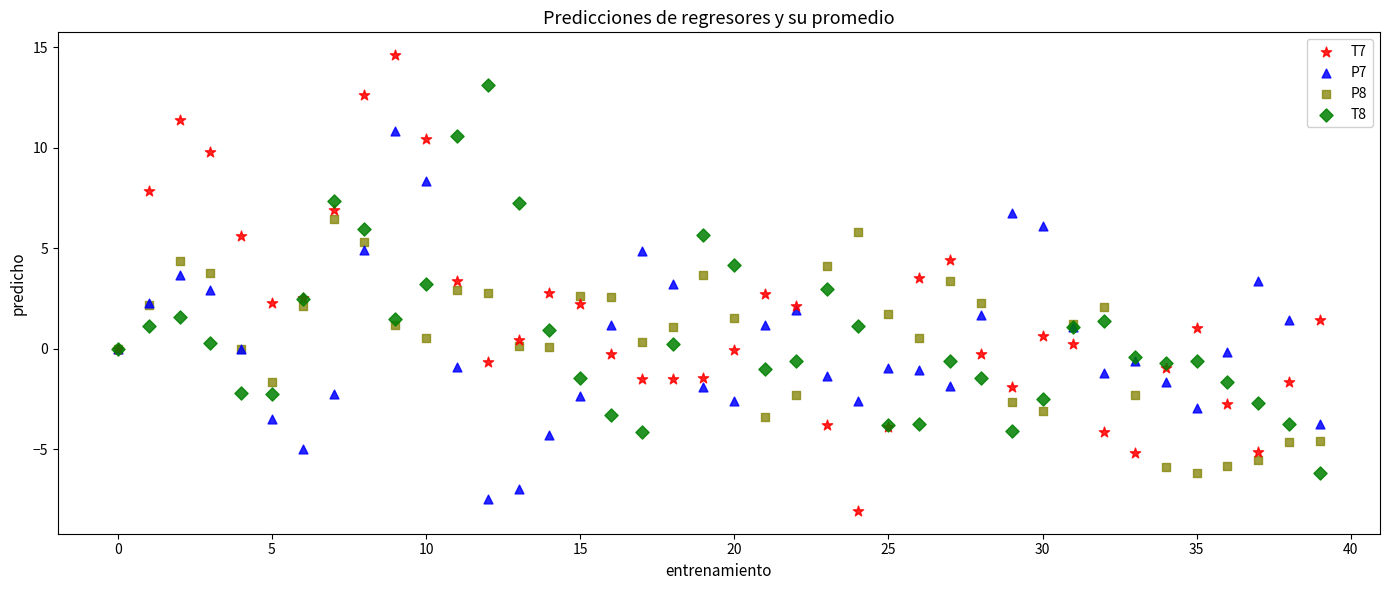

Which series reaches the minimum Y coordinate?

T7